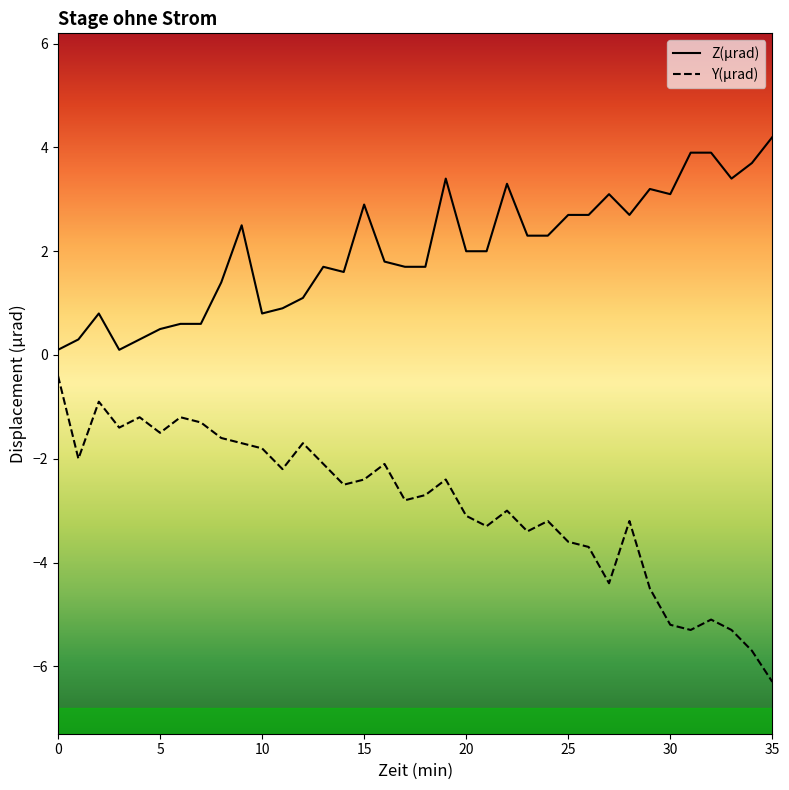

What is the difference between the second highest and minimum values in the Y(µrad) series?

5.4